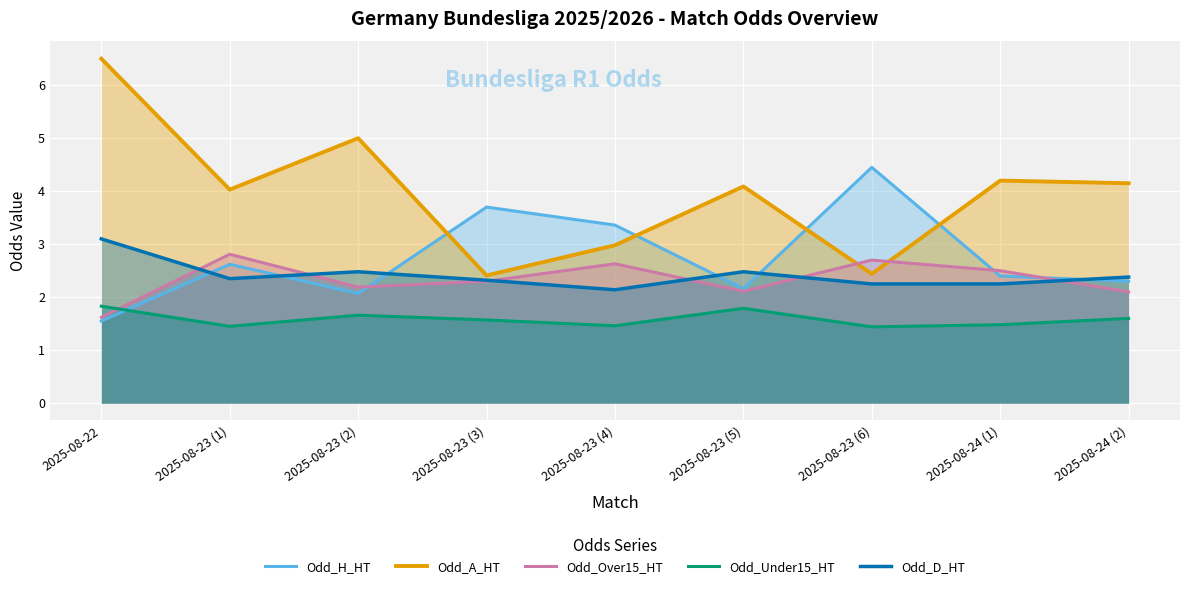

Is the value of Odd_A_HT at 2025-08-23 (3) greater than the value of Odd_Under15_HT at 2025-08-24 (1)?

Yes